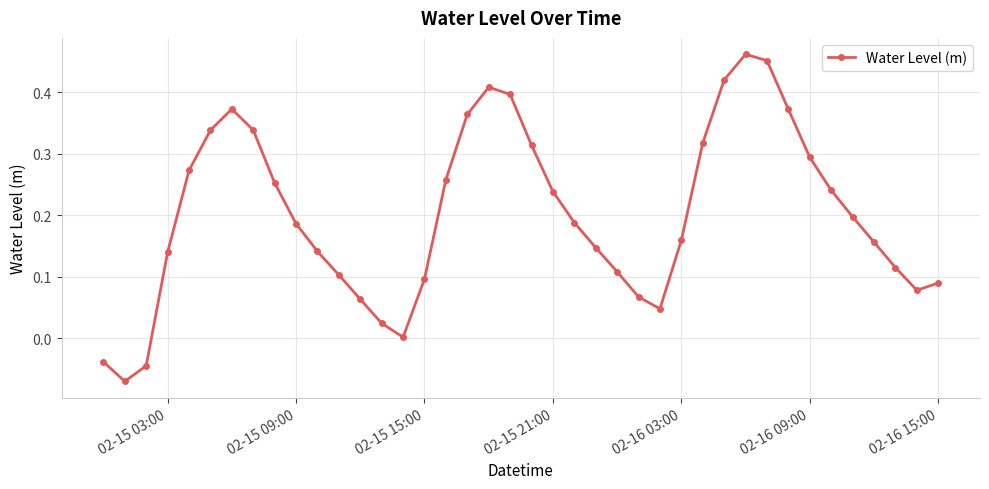

What is the sum of all values?

8.1